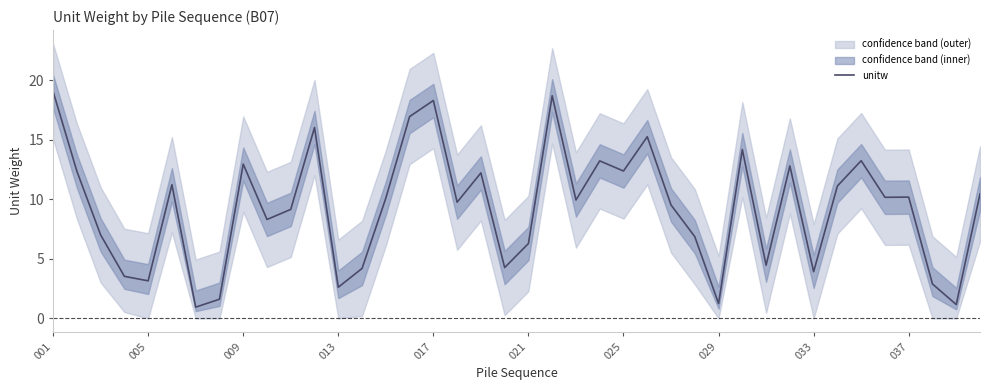

The value of unitw at 013 is 1.6. True or false?

False